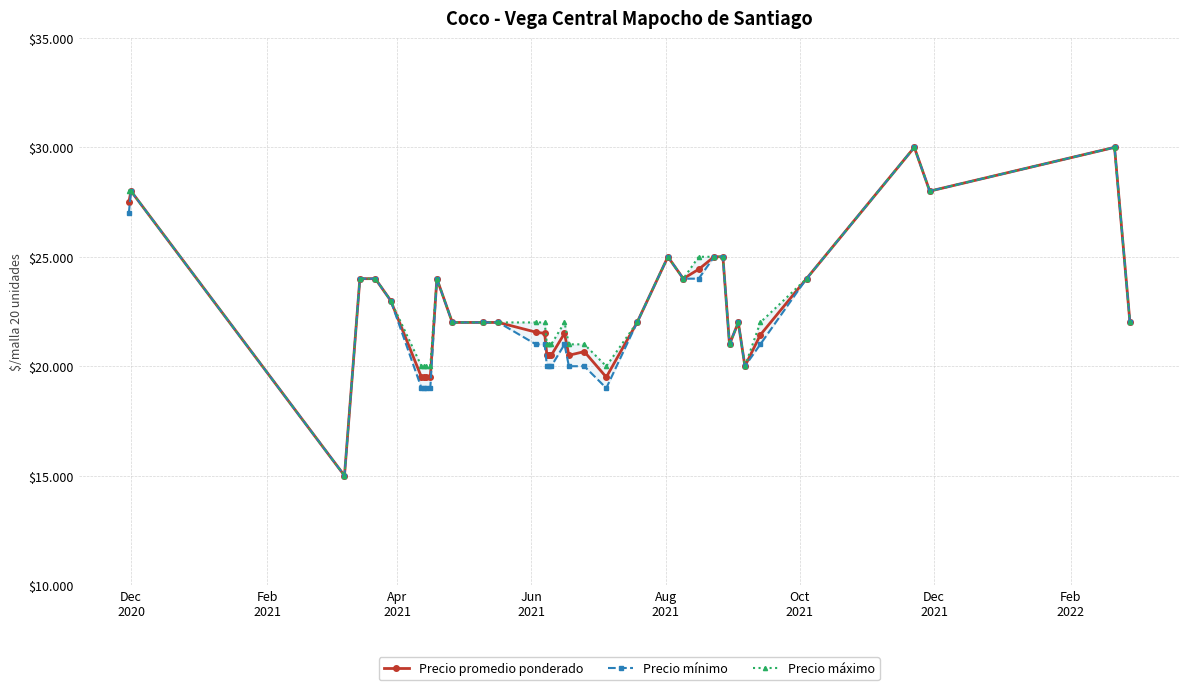

List the series in order of their overall mean, highest first.

Precio máximo, Precio promedio ponderado, Precio mínimo